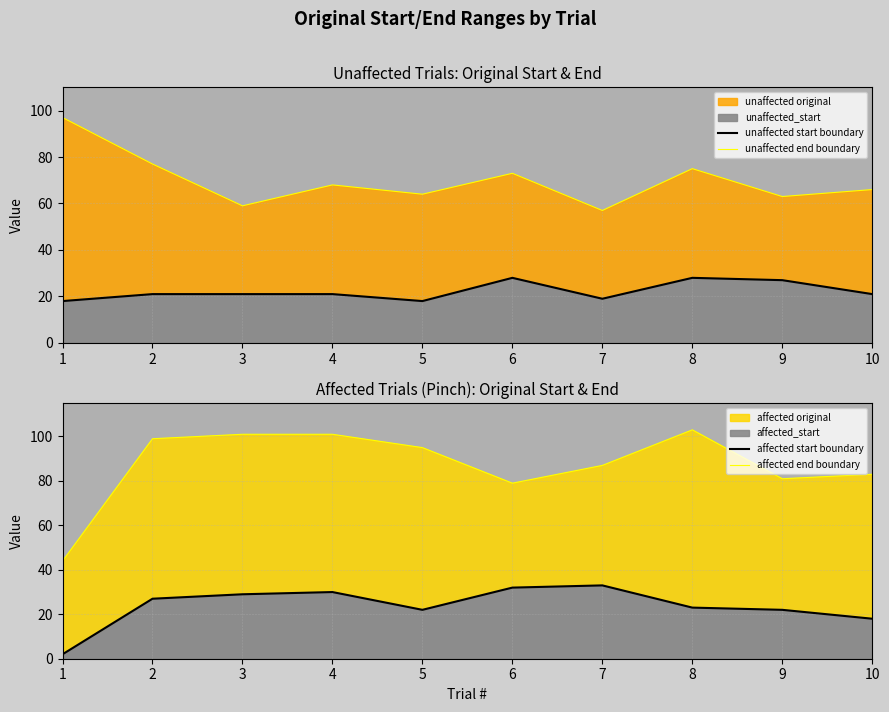

Reading left to right, what are all the values shown in this chart?

unaffected start boundary: 18	21	21	21	18	28	19	28	27	21
unaffected end boundary: 97	77	59	68	64	73	57	75	63	66
affected start boundary: 2	27	29	30	22	32	33	23	22	18
affected end boundary: 44	99	101	101	95	79	87	103	81	83